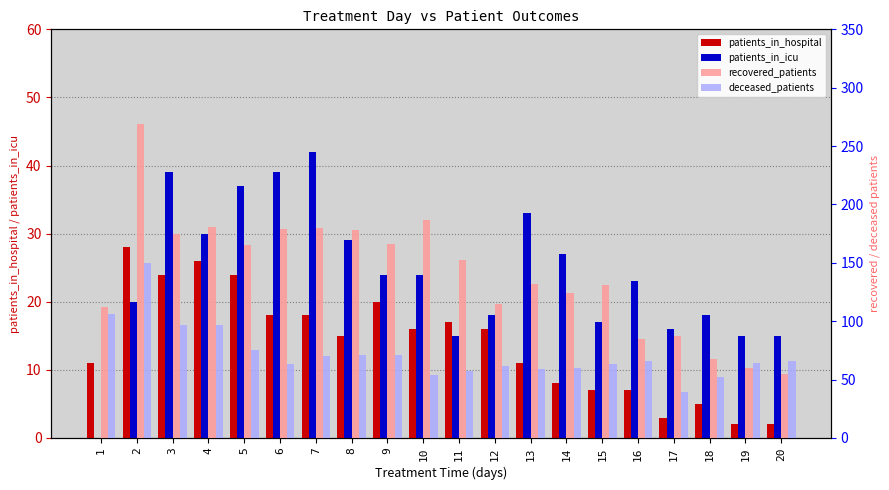

How many values in patients_in_icu are above zero?

19